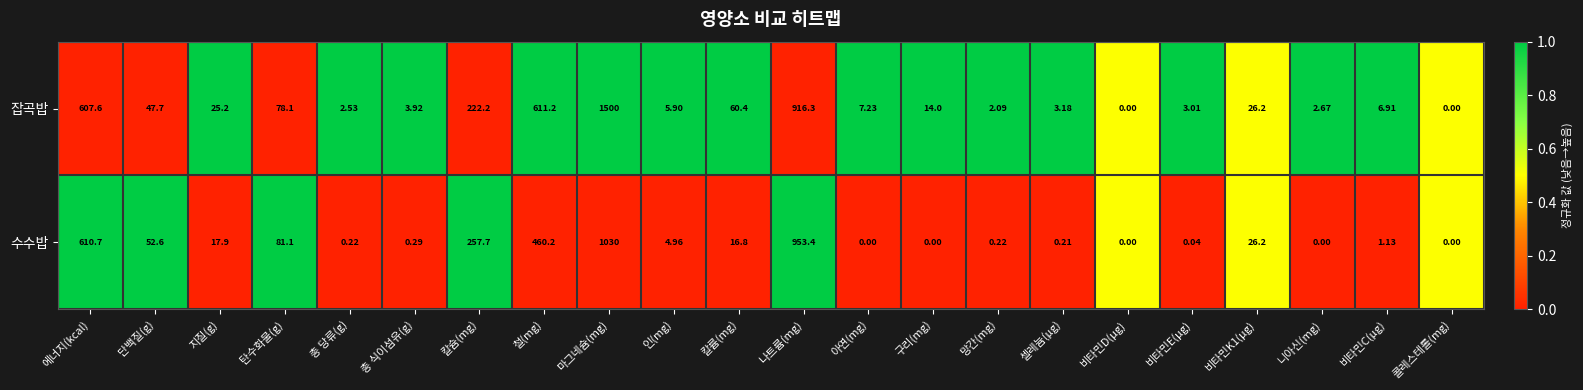

At which label is 수수밥 closest to 515?

철(mg)